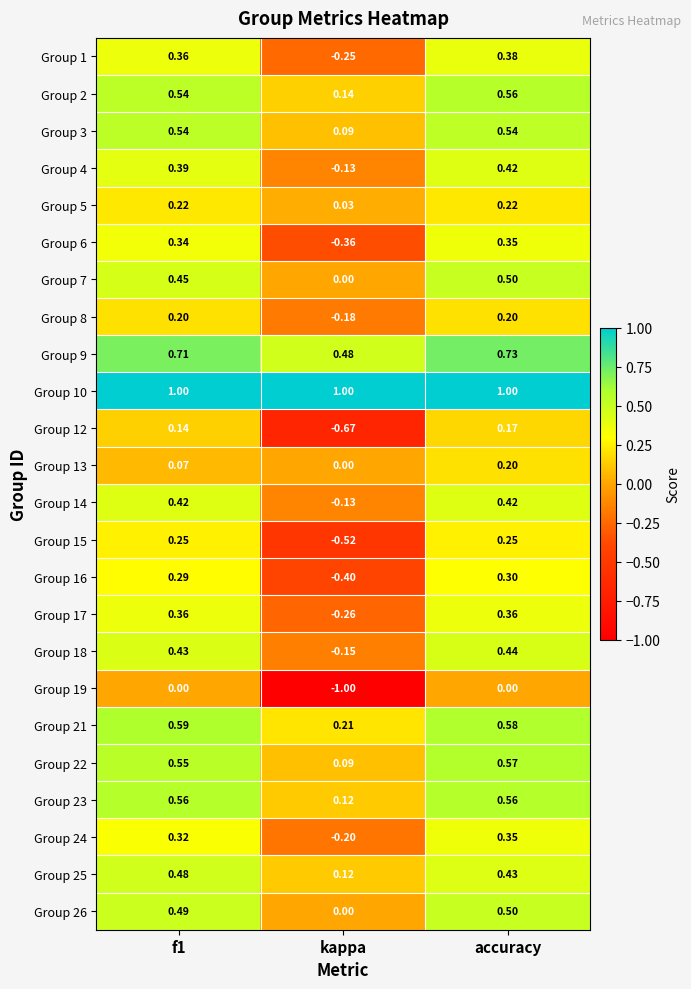

Which category has the lowest value across all series?

kappa